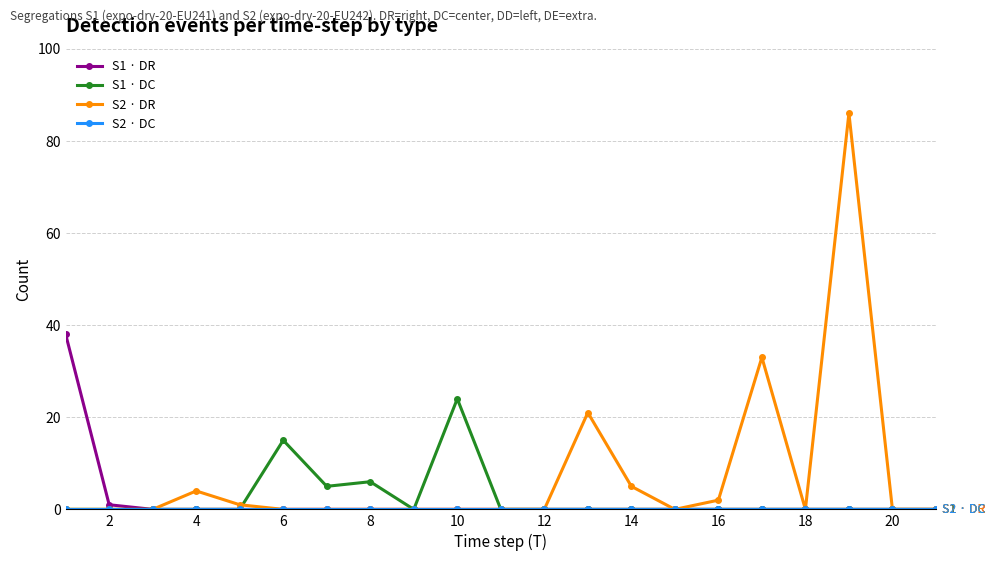

Which series has the largest range (max minus min)?

S2 · DR